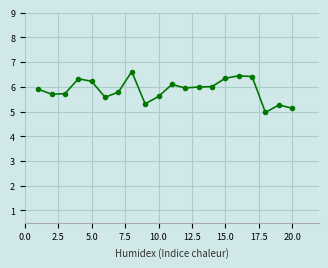

True or false: there are more than 0 points higher than both neighbors.

True